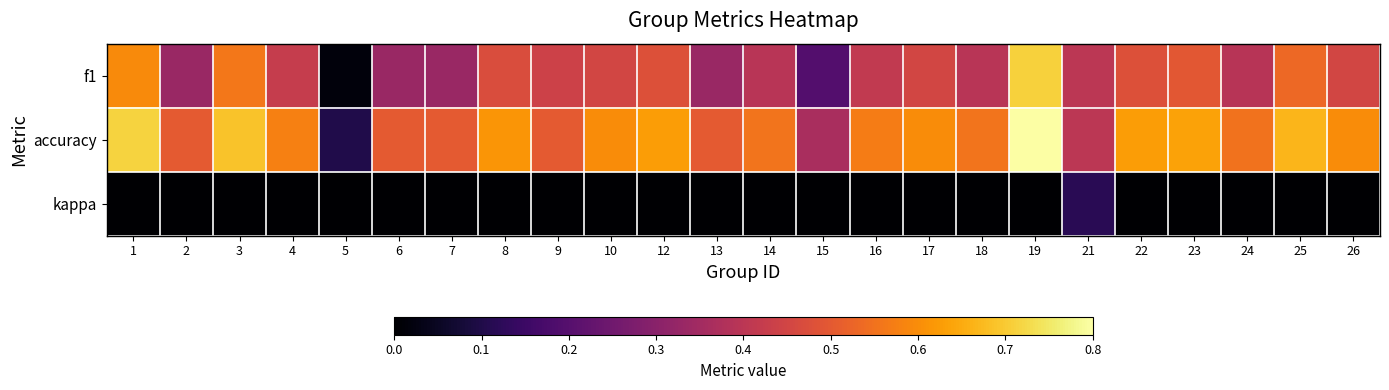

What is the difference between the highest and lowest values at 24?

0.6